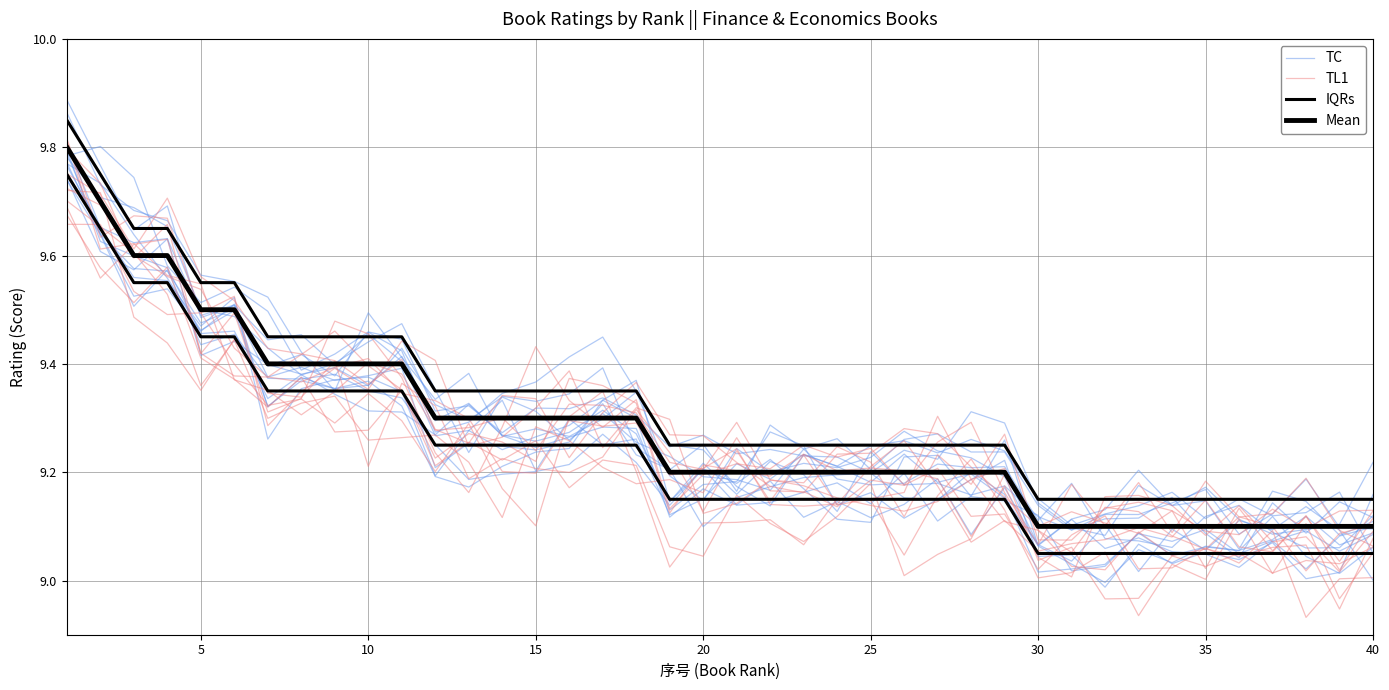

Reading left to right, what are all the values shown in this chart?

TC: 9.8	9.7	9.6	9.6	9.4	9.4	9.4	9.4	9.4	9.4	9.4	9.3	9.3	9.3	9.3	9.3	9.3	9.3	9.2	9.2	9.2	9.2	9.2	9.2	9.2	9.2	9.2	9.2	9.2	9.1	9.2	9.1	9.1	9.1	9.1	9.1	9.1	9.1	9.1	9.1
TL1: 9.8	9.7	9.6	9.7	9.4	9.5	9.3	9.3	9.5	9.5	9.4	9.2	9.2	9.3	9.4	9.3	9.3	9.3	9.1	9.2	9.2	9.2	9.3	9.2	9.2	9.2	9.3	9.3	9.2	9.1	9.2	9.1	9.2	9.1	9.2	9.1	9.1	9.2	9.1	9.1
IQRs: 9.8	9.8	9.7	9.7	9.6	9.6	9.4	9.4	9.4	9.4	9.4	9.3	9.3	9.3	9.3	9.3	9.3	9.3	9.2	9.2	9.2	9.2	9.2	9.2	9.2	9.2	9.2	9.2	9.2	9.2	9.2	9.2	9.2	9.2	9.2	9.2	9.2	9.2	9.2	9.2
Mean: 9.8	9.7	9.6	9.6	9.5	9.5	9.4	9.4	9.4	9.4	9.4	9.3	9.3	9.3	9.3	9.3	9.3	9.3	9.2	9.2	9.2	9.2	9.2	9.2	9.2	9.2	9.2	9.2	9.2	9.1	9.1	9.1	9.1	9.1	9.1	9.1	9.1	9.1	9.1	9.1